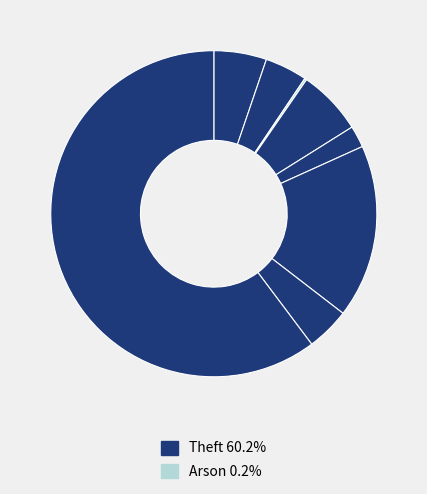

To the nearest percent, what is the difference between the largest and smallest slice percentages?

60%